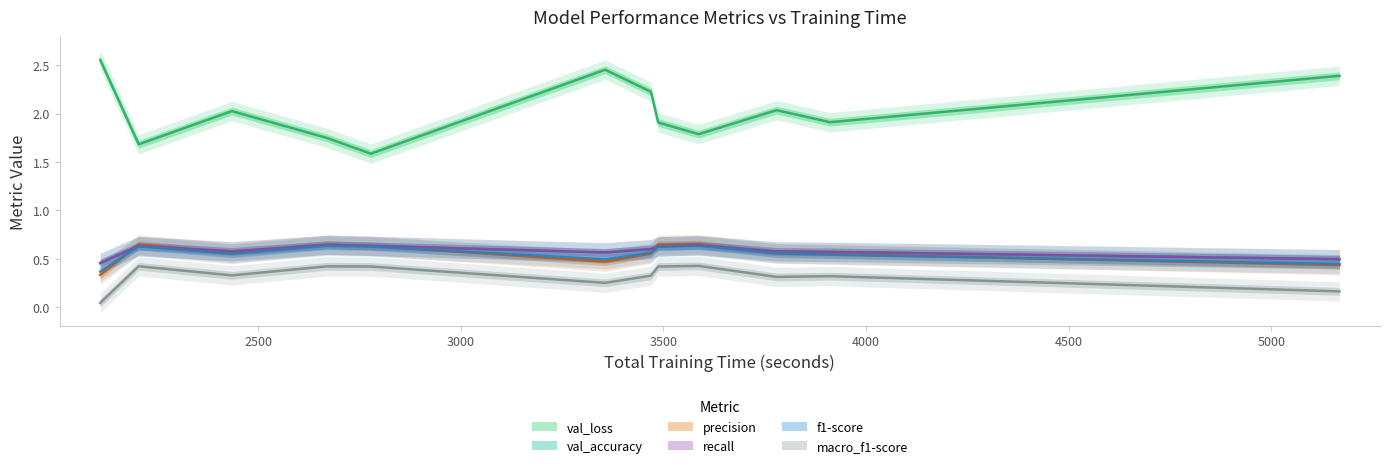

Which series has the widest spread of values?

val_loss